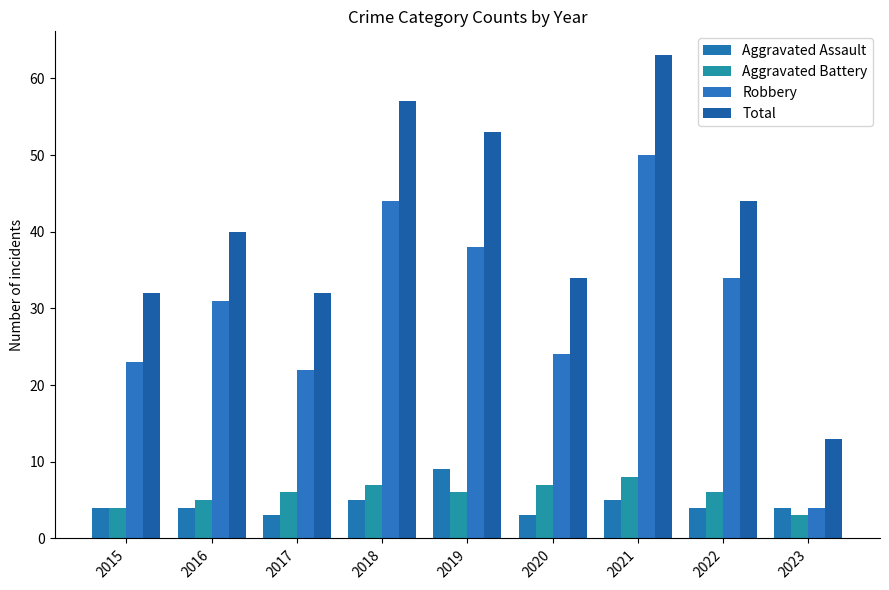

What is the total value across all series at 2015?

63